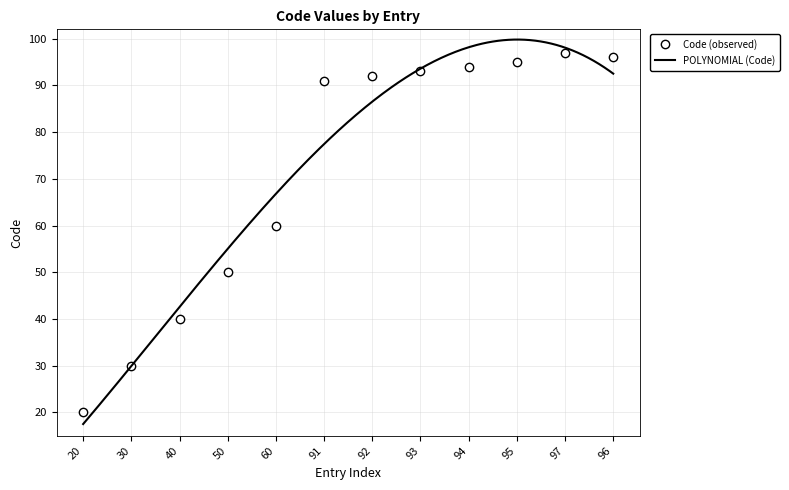

Rank the categories by value from highest to lowest.

97, 96, 95, 94, 93, 92, 91, 60, 50, 40, 30, 20